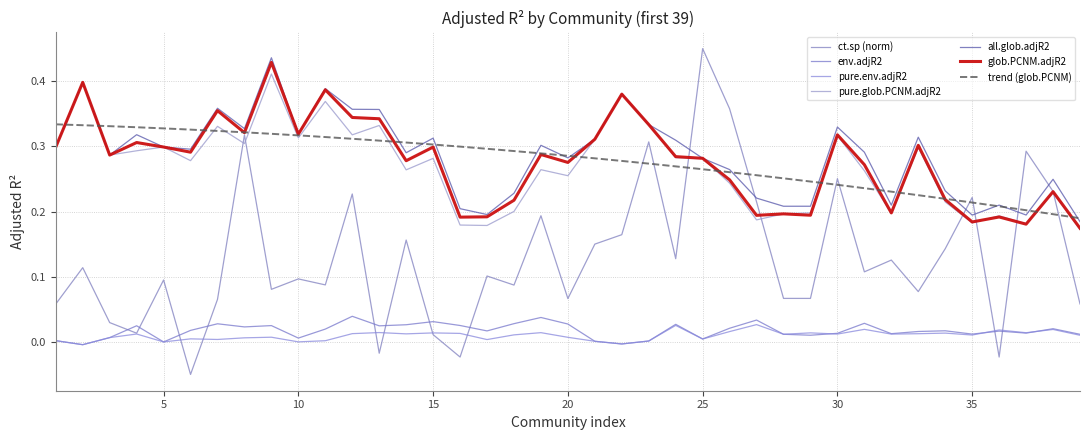

List the series in order of their peak value, highest first.

ct.sp (norm), all.glob.adjR2, glob.PCNM.adjR2, pure.glob.PCNM.adjR2, trend (glob.PCNM), env.adjR2, pure.env.adjR2